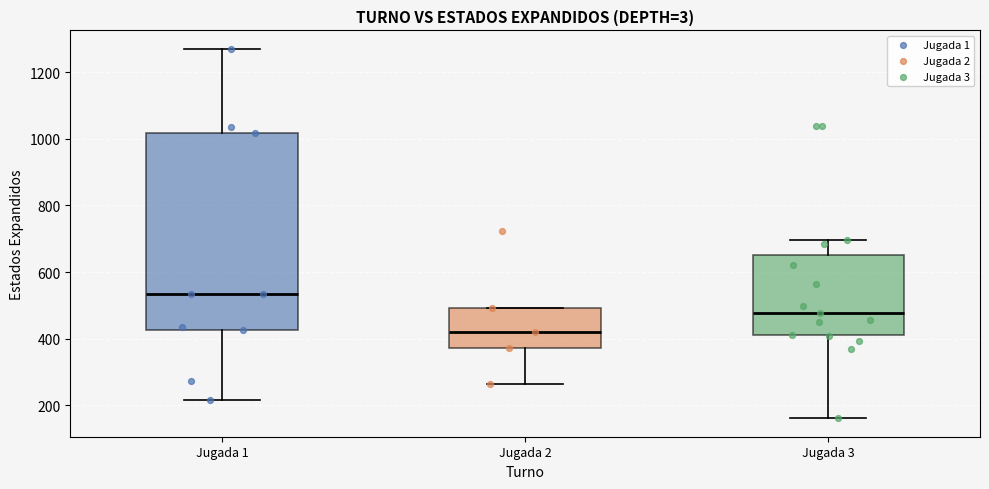

Which box is the tallest, from its lower edge to its upper edge?

Jugada 1